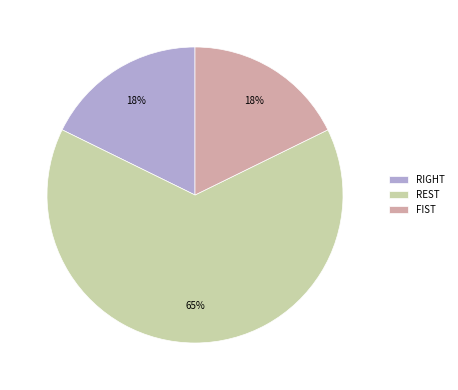

Count the number of slices in the pie.

3